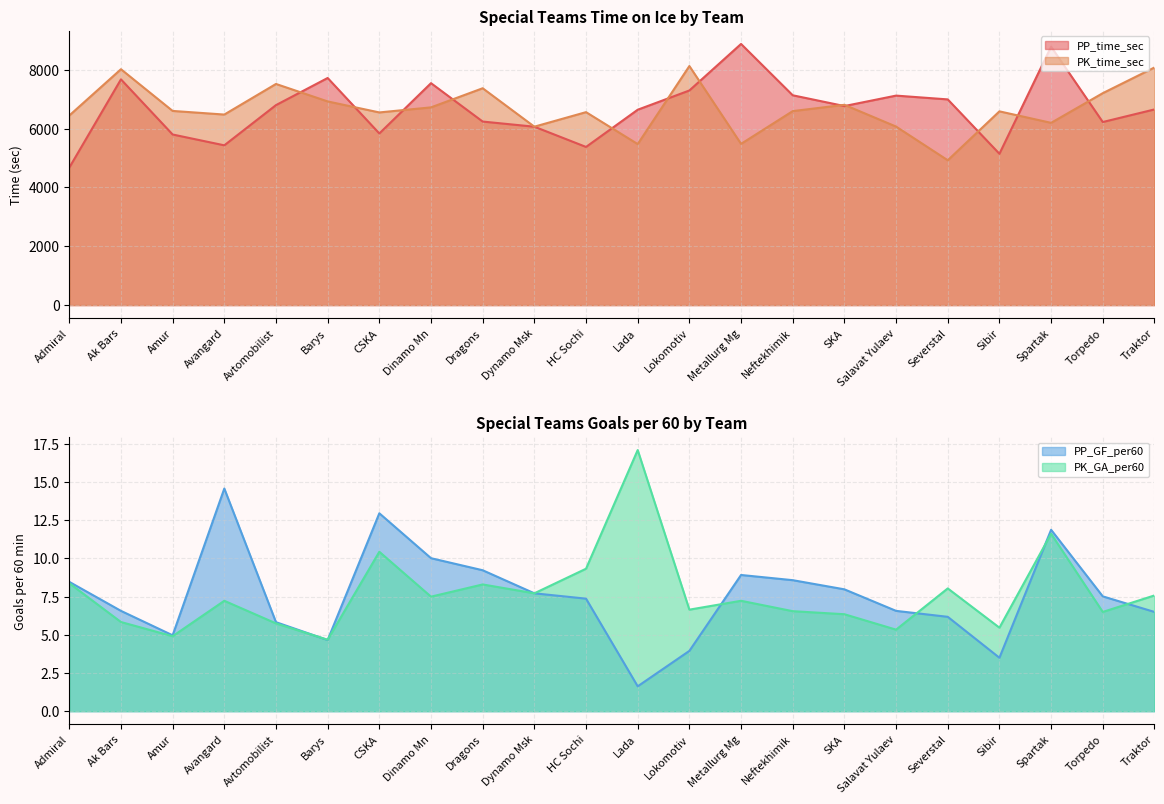

What is the difference between the PP_time_sec values at Avangard and Lokomotiv?

1864